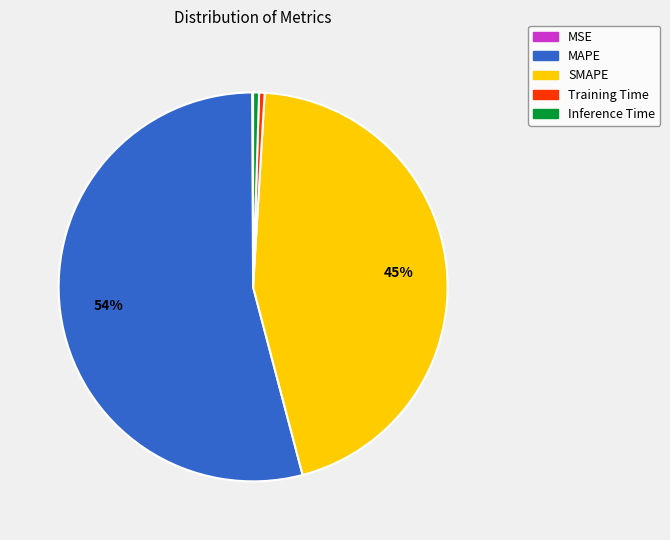

The Inference Time slice represents 0% of the pie. True or false?

True